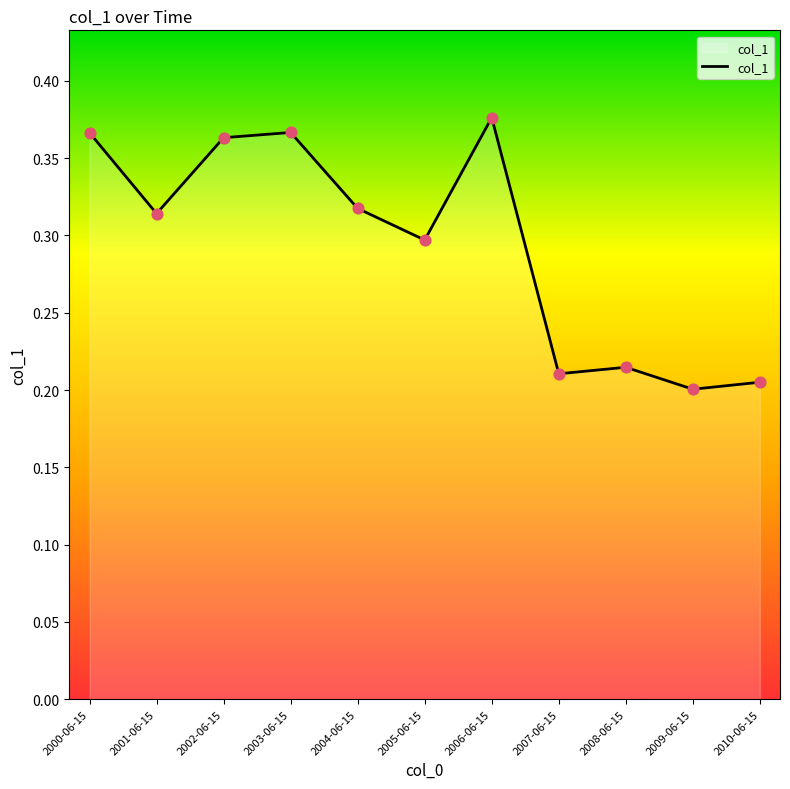

Which has a higher value, 2008-06-15 or 2004-06-15?

2004-06-15